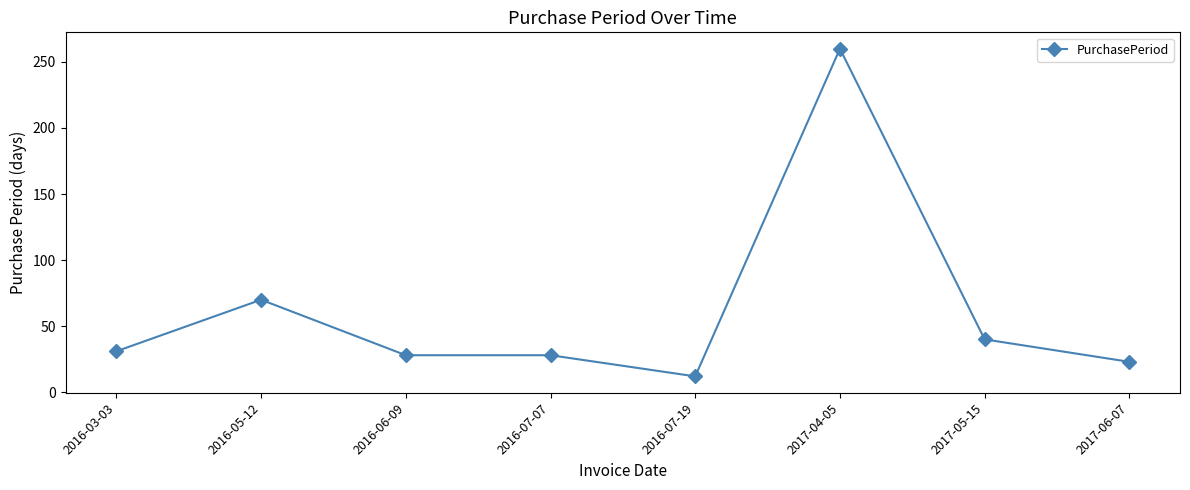

Read the value at 2016-07-07.

28